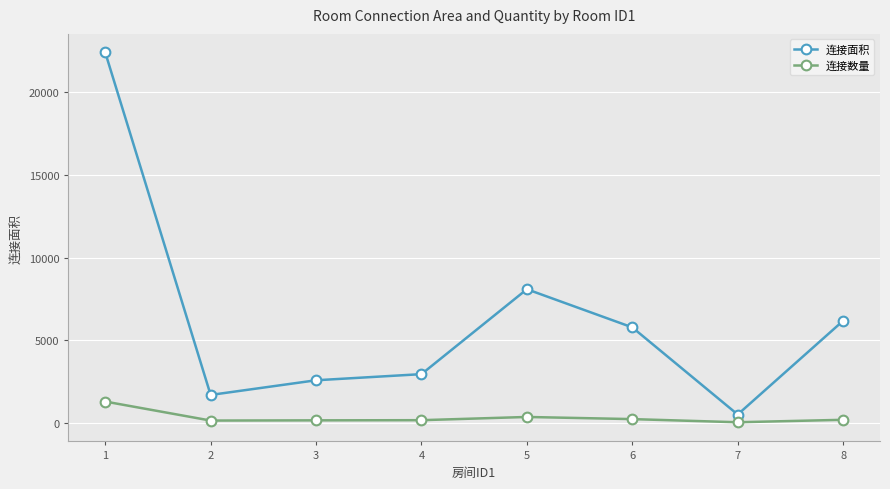

At how many categories does at least one series exceed 4968?

4